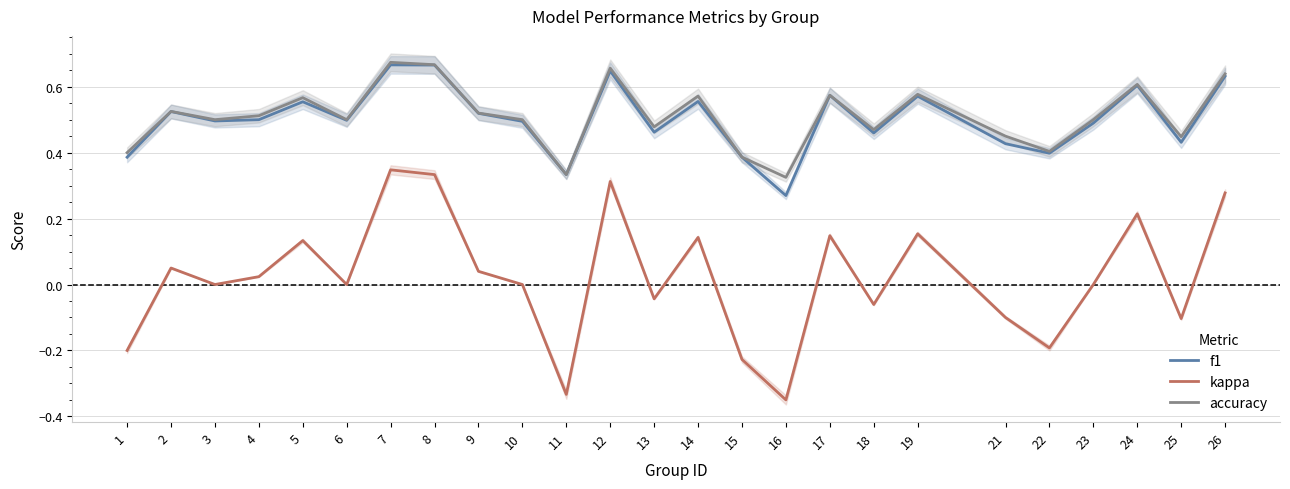

True or false: kappa and accuracy cross at least once.

False